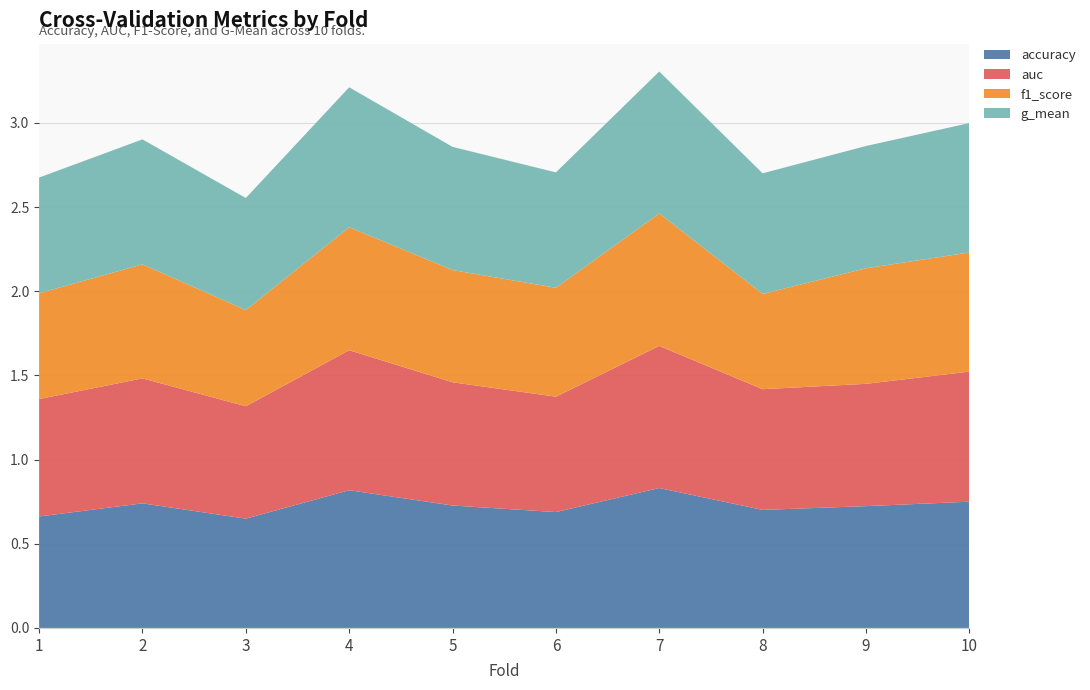

Reading left to right, what are all the values shown in this chart?

accuracy: 0.7	0.7	0.6	0.8	0.7	0.7	0.8	0.7	0.7	0.8
auc: 0.7	0.7	0.7	0.8	0.7	0.7	0.8	0.7	0.7	0.8
f1_score: 0.6	0.7	0.6	0.7	0.7	0.6	0.8	0.6	0.7	0.7
g_mean: 0.7	0.7	0.7	0.8	0.7	0.7	0.8	0.7	0.7	0.8